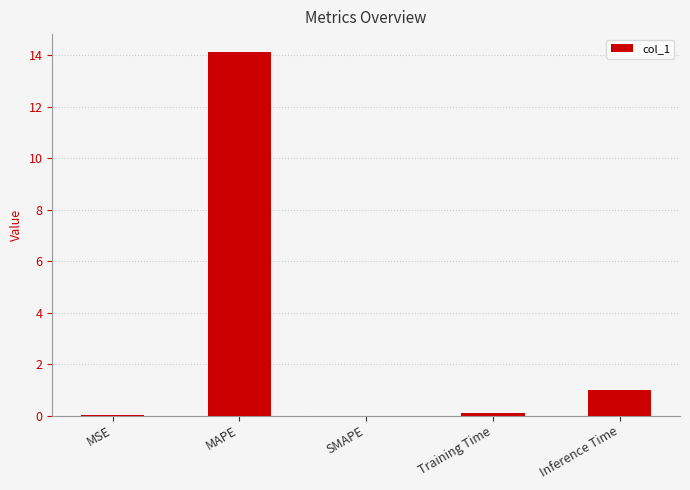

At which label is the value closest to 7?

Inference Time